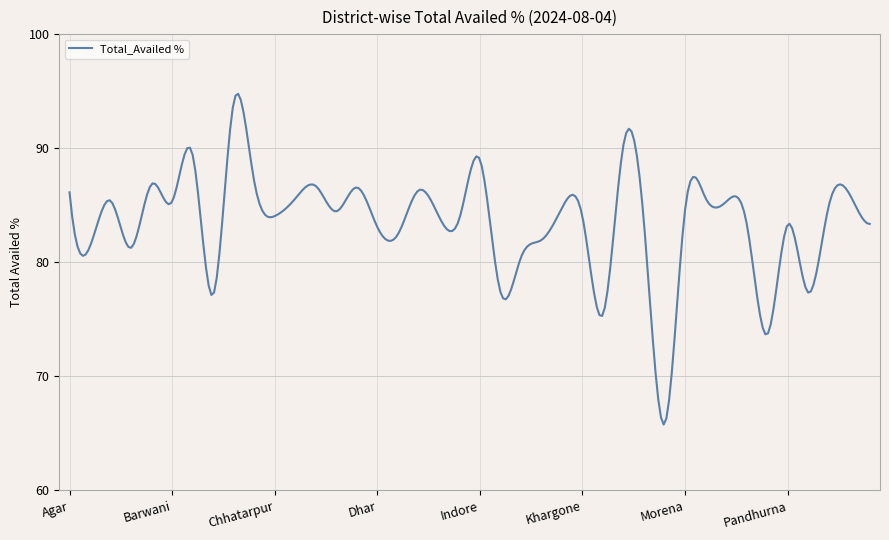

What is the smallest value displayed?

65.8